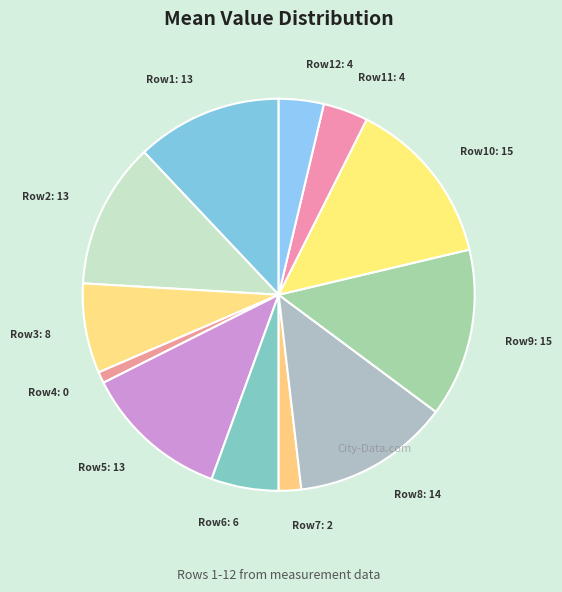

Which has a higher value, Row3: 8 or Row12: 4?

Row3: 8